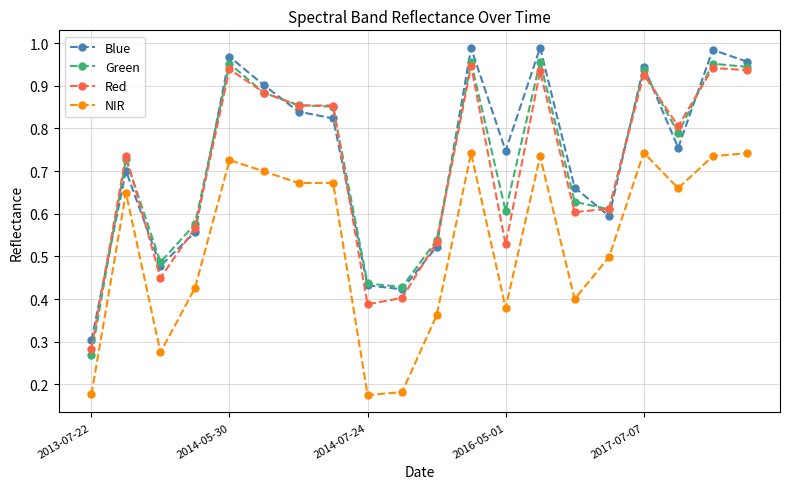

Which series has the largest total across all categories?

Blue